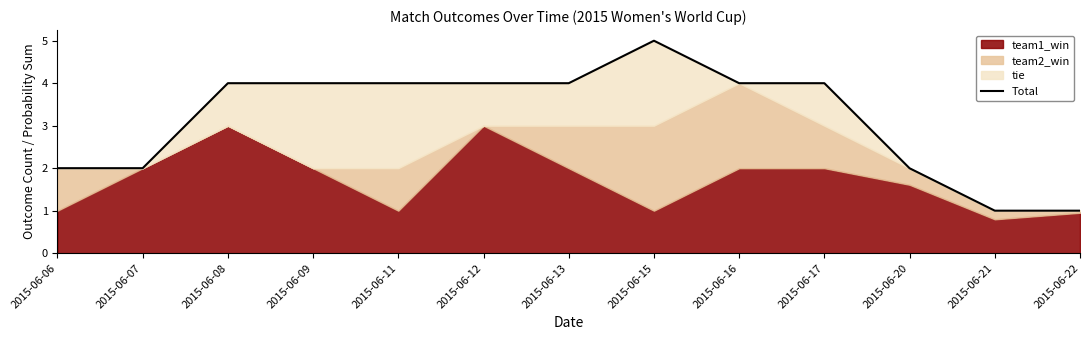

What is the average value?

3.2